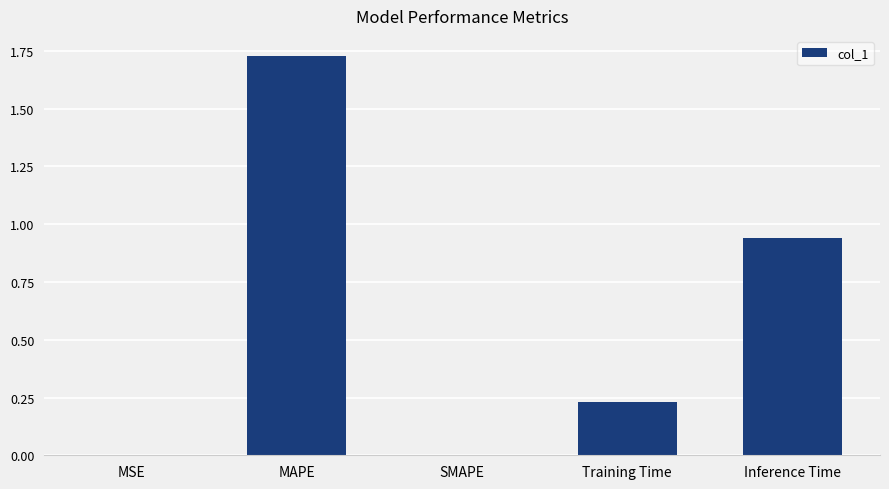

The chart shows a value of 0.7 at SMAPE. True or false?

False